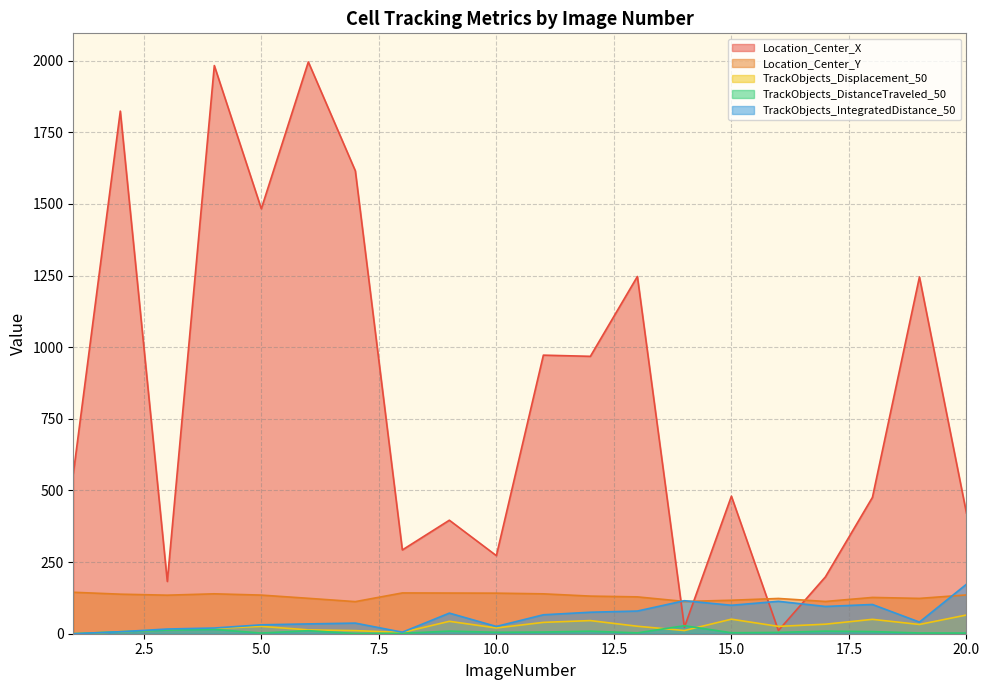

What is the value of the Location_Center_X point at the 16th from the left?

11.2